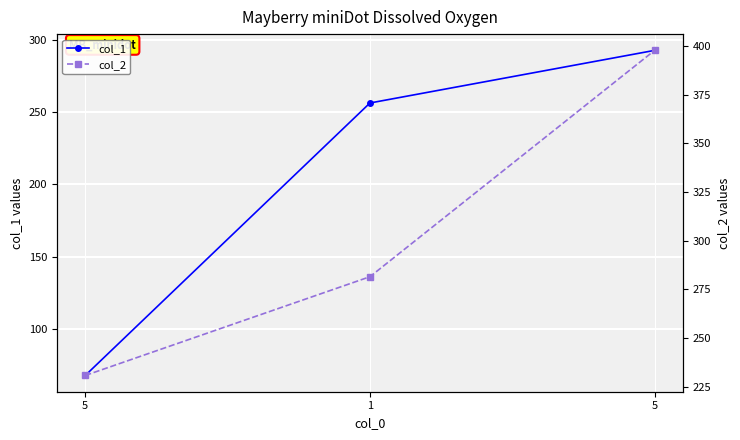

Read the col_1 value at 5.

293.0